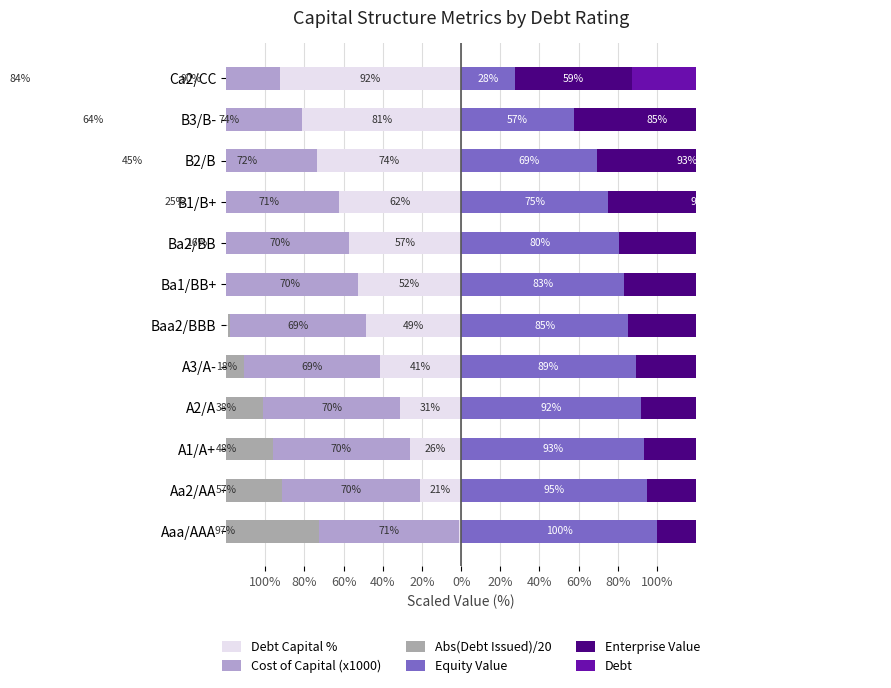

Reading right to left, what are all the values shown in this chart?

Debt Capital %: -92.5	-81.2	-73.8	-62.5	-57.5	-52.5	-48.8	-41.2	-31.2	-26.2	-21.2	-1.2
Cost of Capital (x1000): -90.5	-74.4	-71.5	-70.8	-69.8	-69.5	-69.2	-69.4	-69.8	-69.9	-70.1	-71.3
Abs(Debt Issued)/20: -83.9	-64.4	-44.9	-25.4	-15.6	-5.8	-1.0	-18.5	-38.0	-47.8	-57.5	-96.5
Equity Value: 27.6	57.4	69.1	75.1	80.4	83.3	85.4	89.1	92.0	93.4	95.0	100.0
Enterprise Value: 59.5	85.1	92.6	94.5	97.9	98.5	99.6	99.1	97.8	97.2	96.7	93.4
Debt: 90.2	80.4	70.7	60.9	56.1	51.2	48.8	39.0	29.2	24.4	19.5	0.0